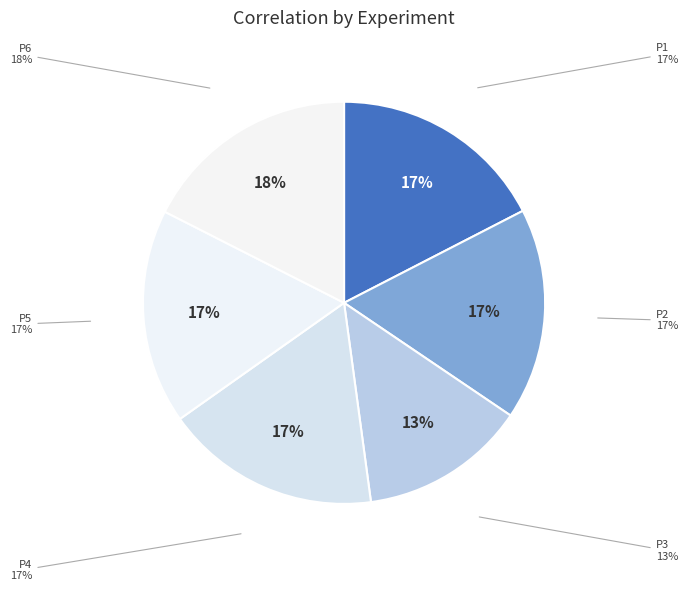

The P1 slice represents 28% of the pie. True or false?

False